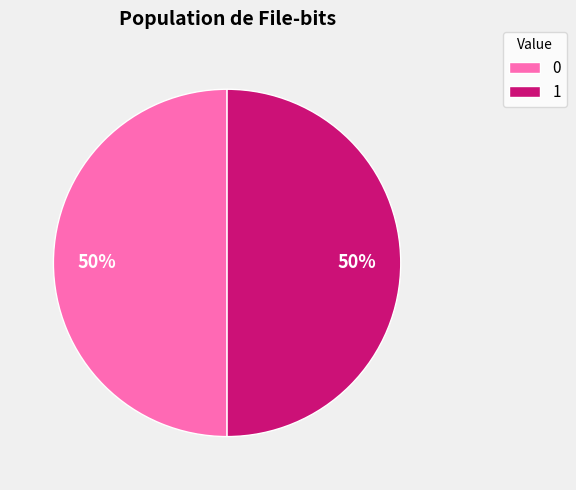

What percentage is the 0 slice, to the nearest percent?

50%